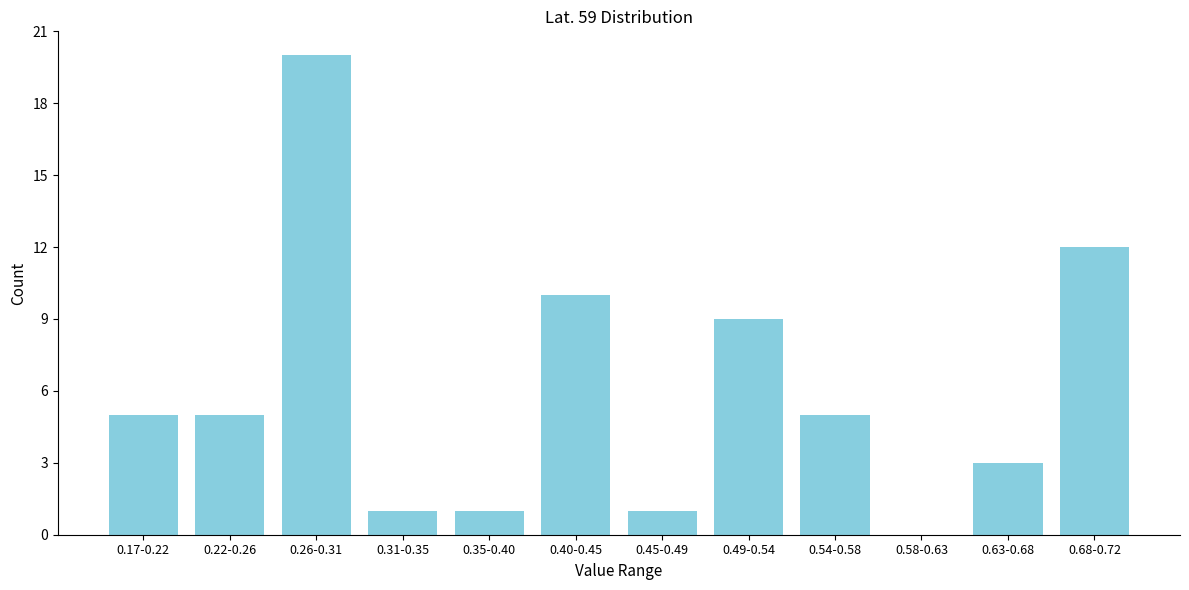

Reading left to right, extract all data points from this chart.

0.17-0.22=5	0.22-0.26=5	0.26-0.31=20	0.31-0.35=1	0.35-0.40=1	0.40-0.45=10	0.45-0.49=1	0.49-0.54=9	0.54-0.58=5	0.58-0.63=0	0.63-0.68=3	0.68-0.72=12